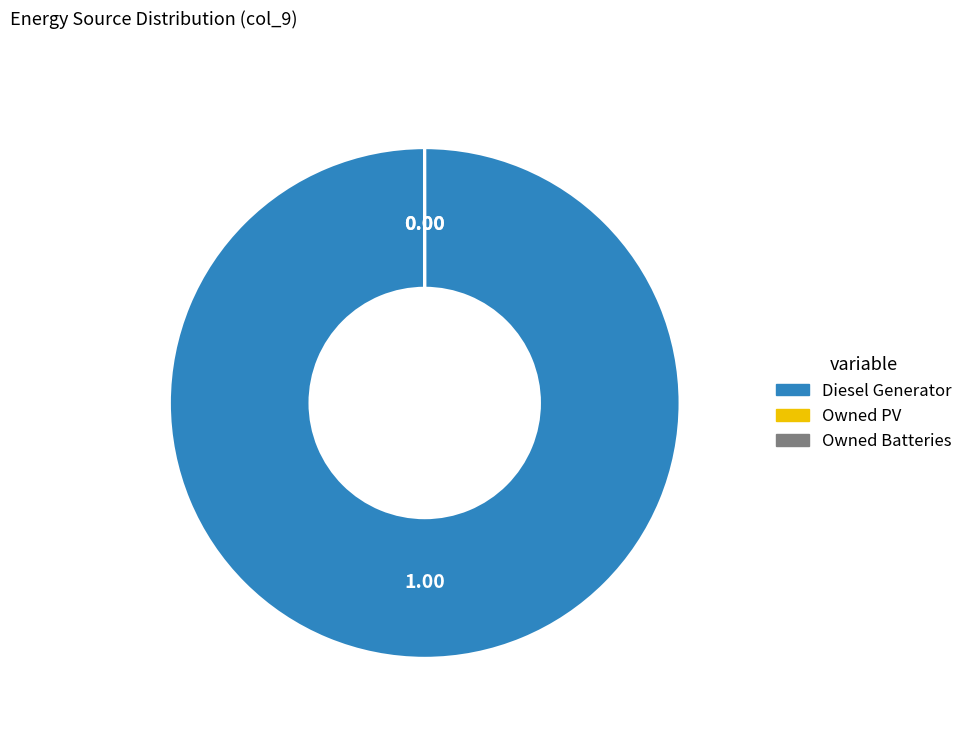

True or false: Diesel Generator accounts for 93% of the total.

False